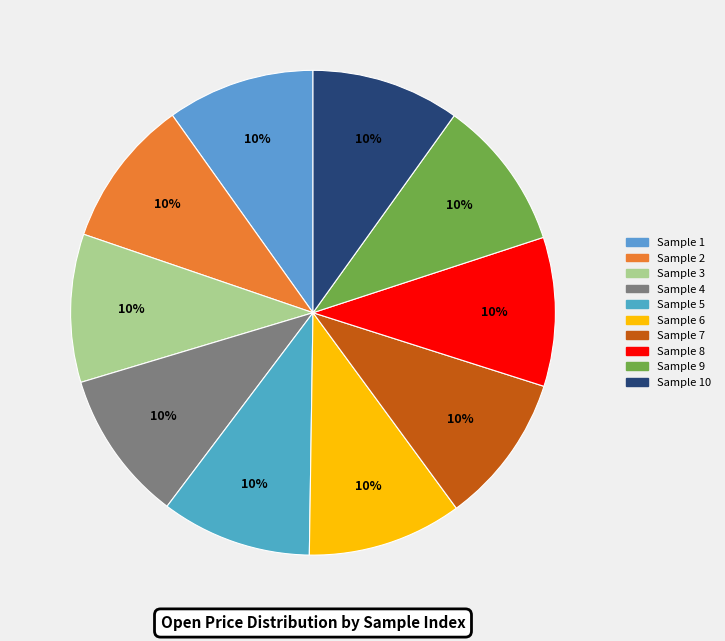

How many segments does this pie chart have?

10